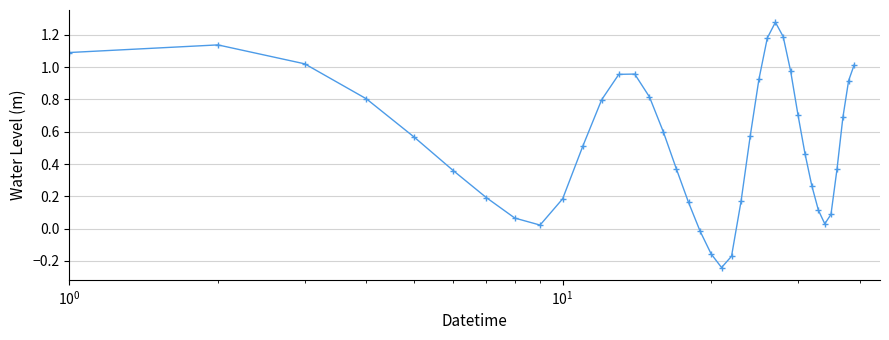

Count the number of data series in this chart.

1